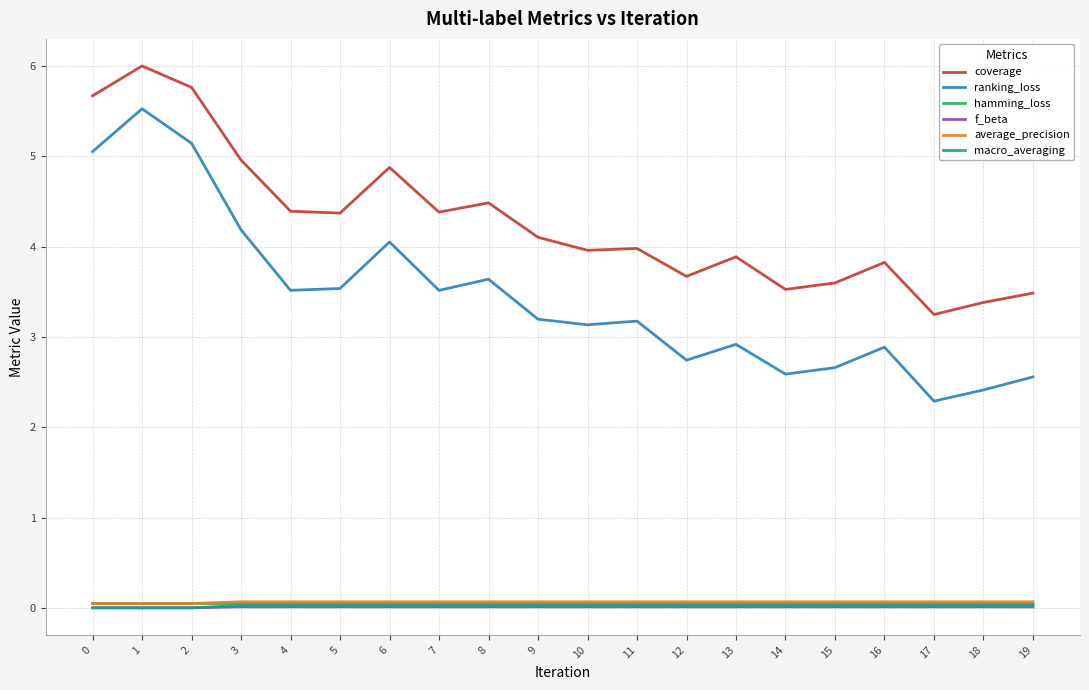

True or false: hamming_loss and coverage intersect in this chart.

False